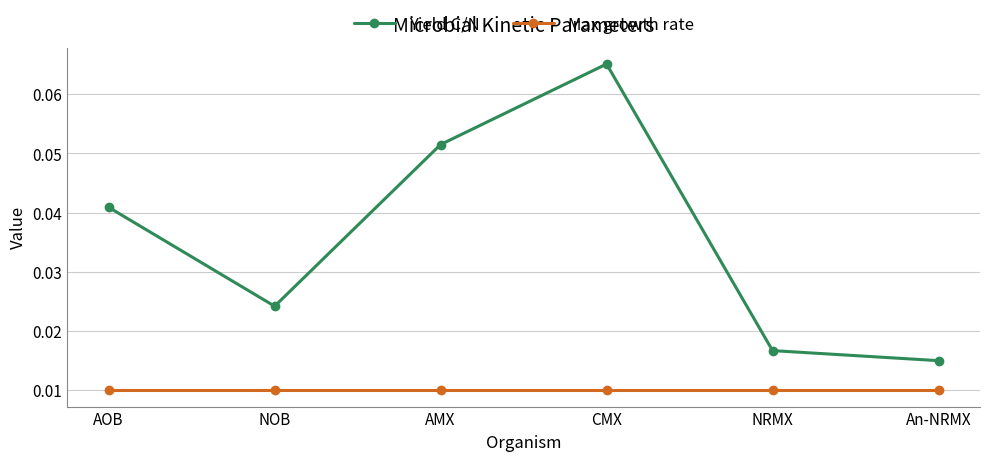

True or false: Yield C/N and Max growth rate intersect in this chart.

False